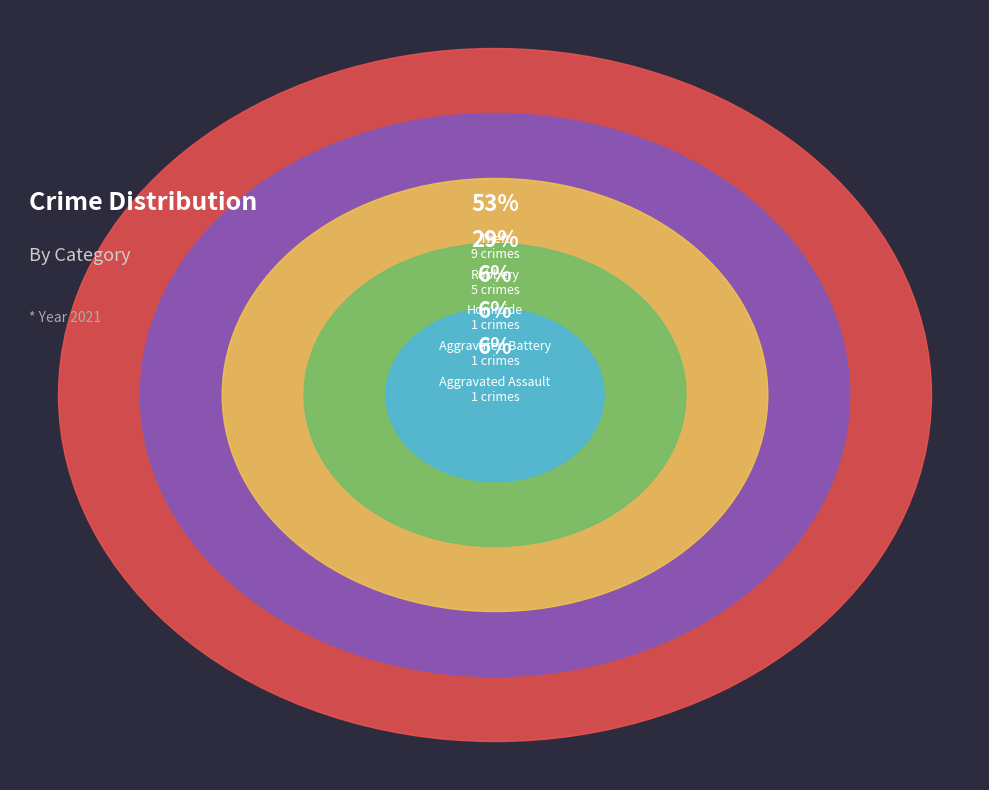

What is the change in value from Aggravated Assault to Robbery?

+4